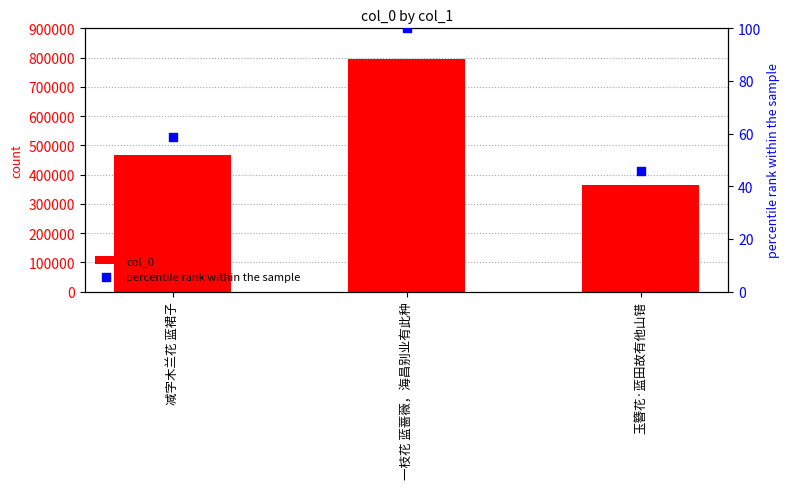

What are all the series names shown in the legend?

col_0, percentile rank within the sample